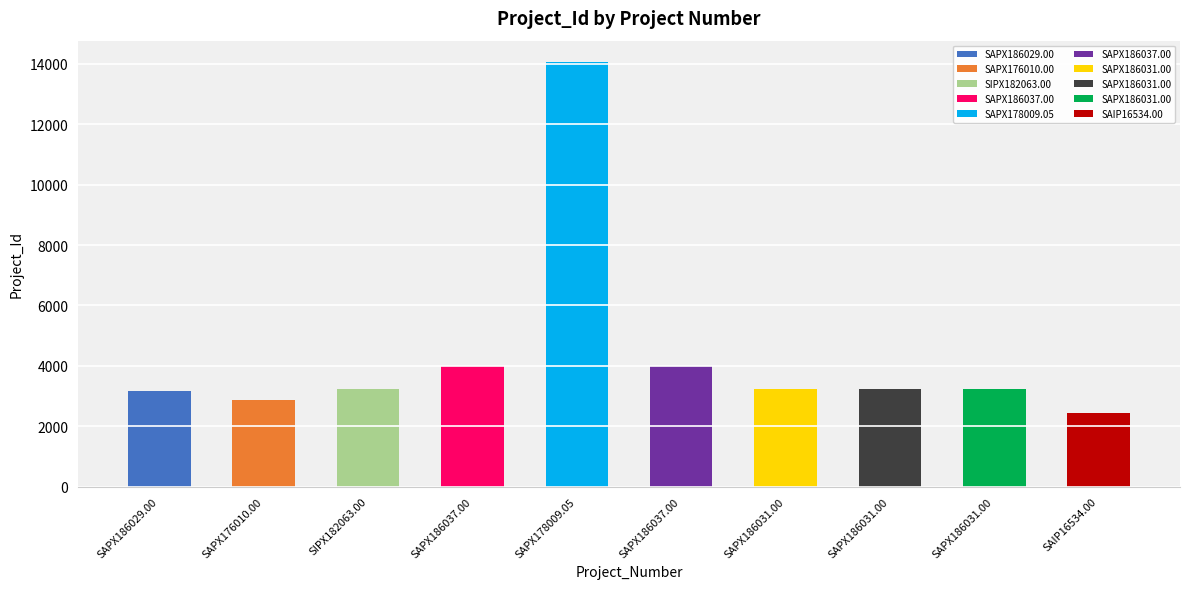

What is the label of the 3rd bar from the right?

SAPX186031.00